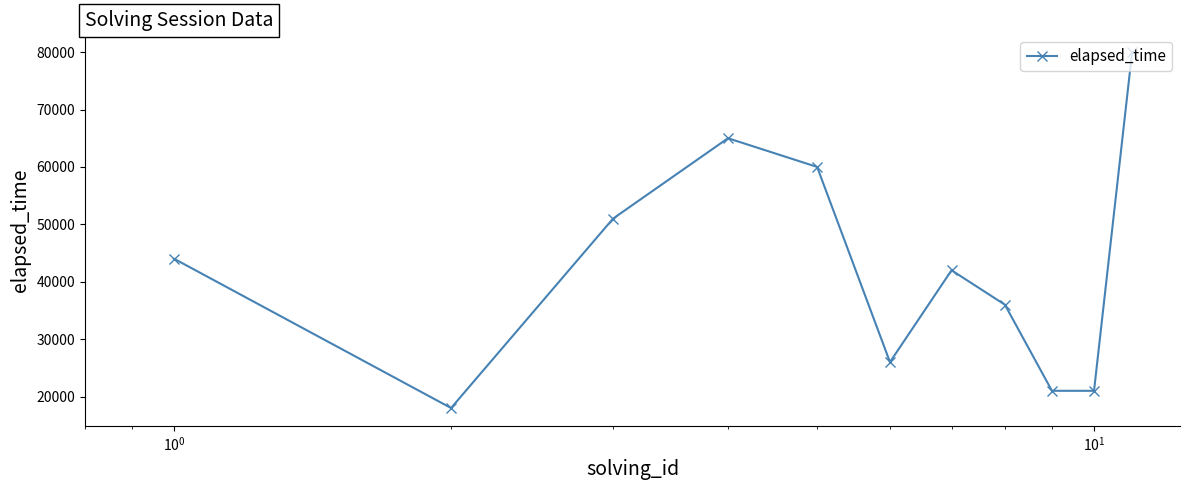

What is the smallest value displayed?

18000